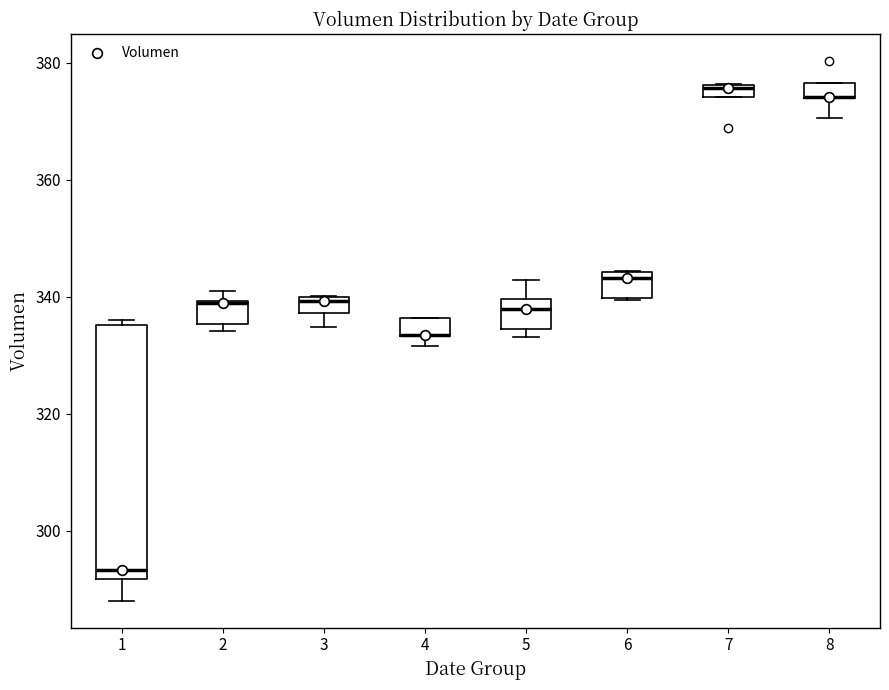

Comparing the boxes themselves (not the whiskers), which one is the tallest?

1